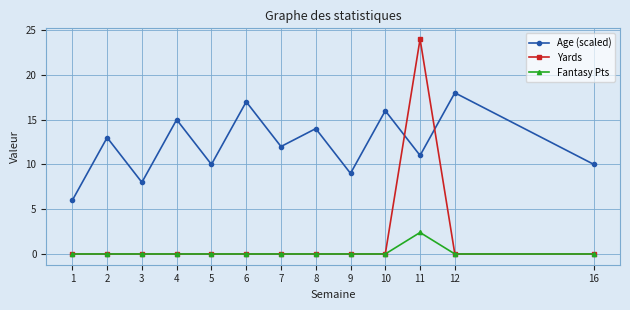

How many distinct data groups are displayed?

3